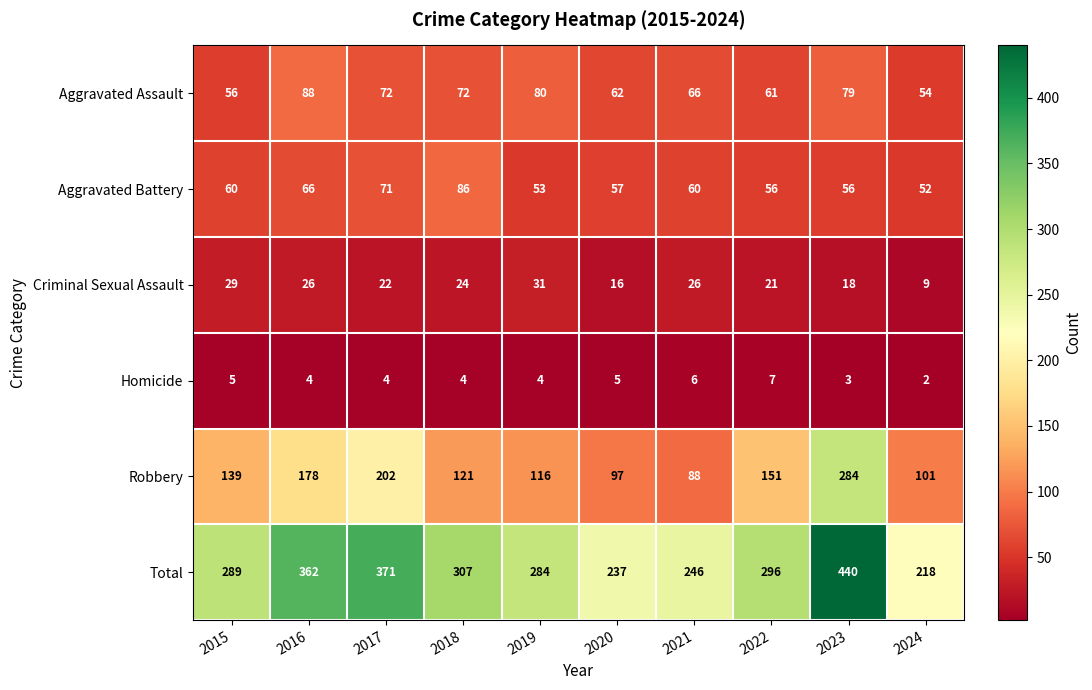

What value does the Robbery series have at 2020?

97